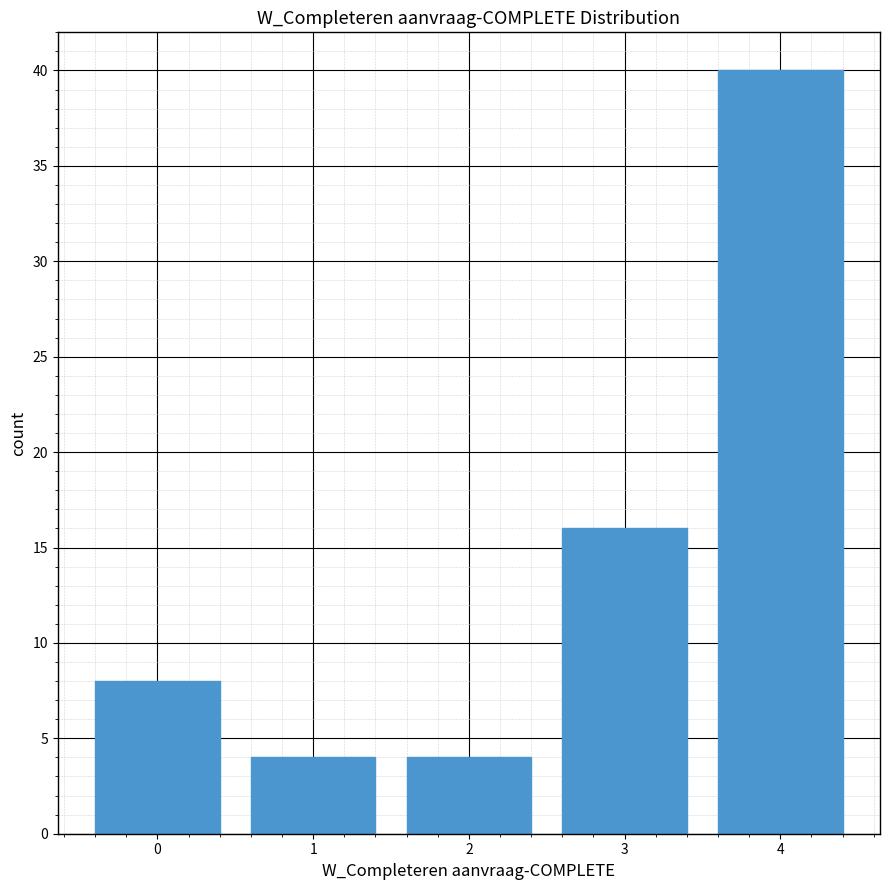

Reading left to right, transcribe this chart: for each bar, give the range it covers on the x-axis and its height. The values are not printed on the chart, so give them approximately, as read against the axis.

-0.5 to 0.5: 8
0.5 to 1.5: 4
1.5 to 2.5: 4
2.5 to 3.5: 16
3.5 to 4.5: 40